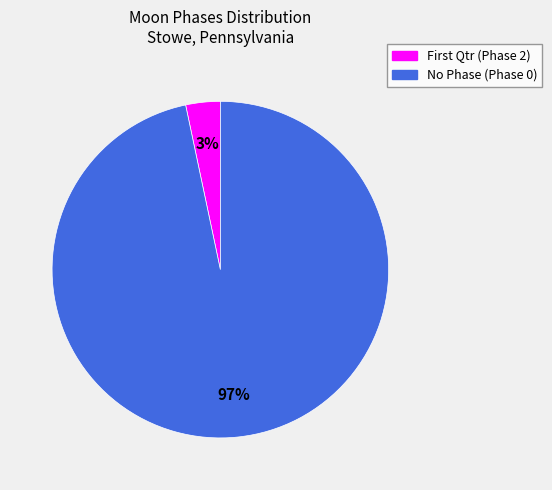

Does any single category account for the majority?

Yes